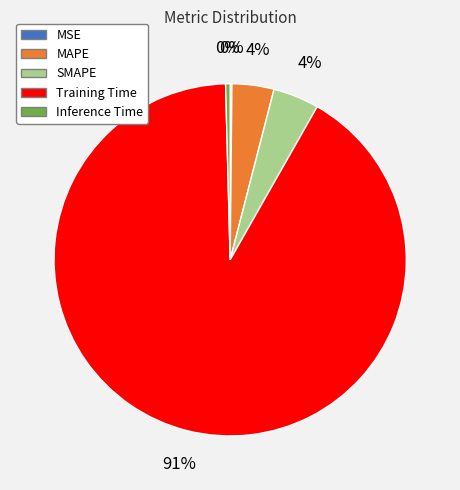

Do SMAPE and MAPE together represent more than half of the pie?

No